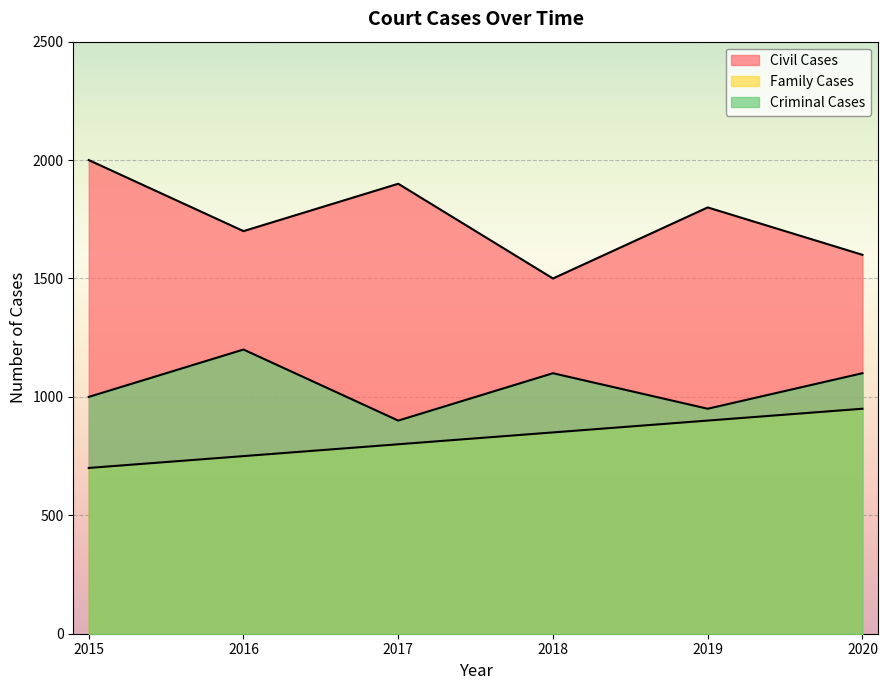

Which category has the highest value across all series?

2015